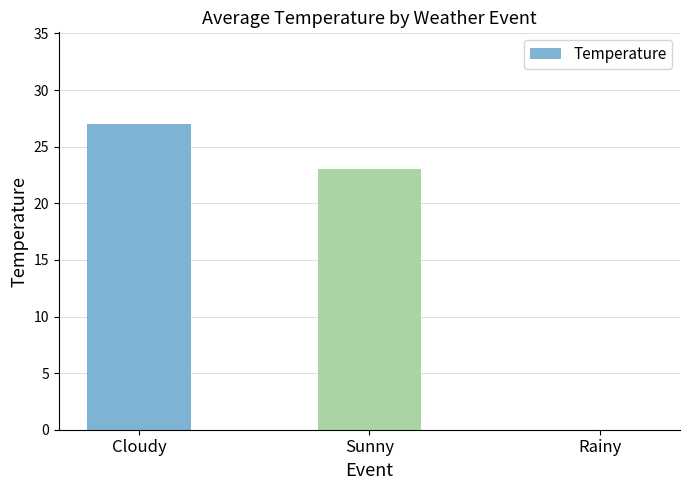

What is the sum of all values?

50